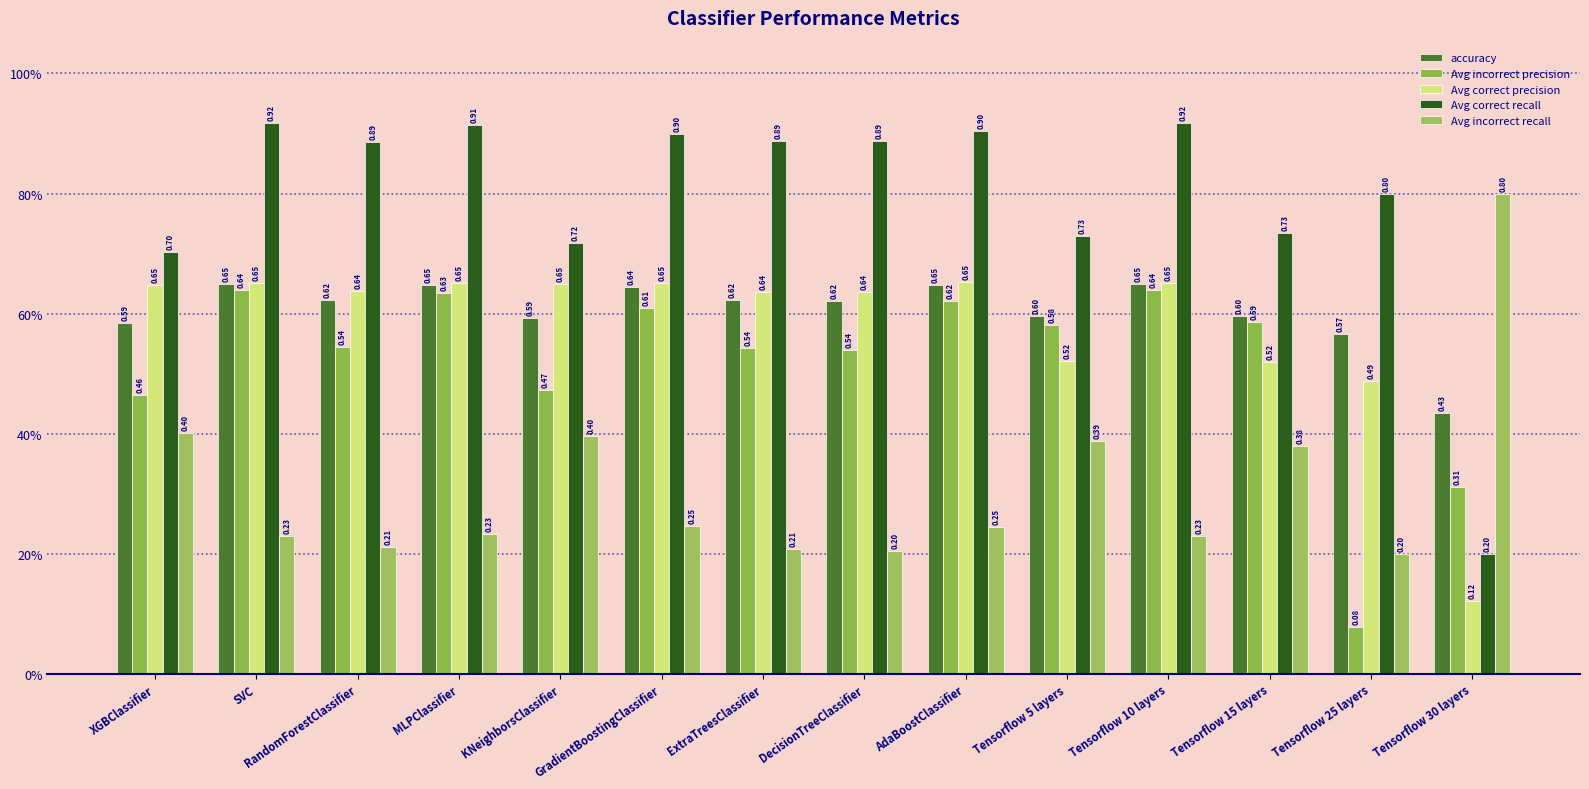

Does the chart contain any negative values?

No